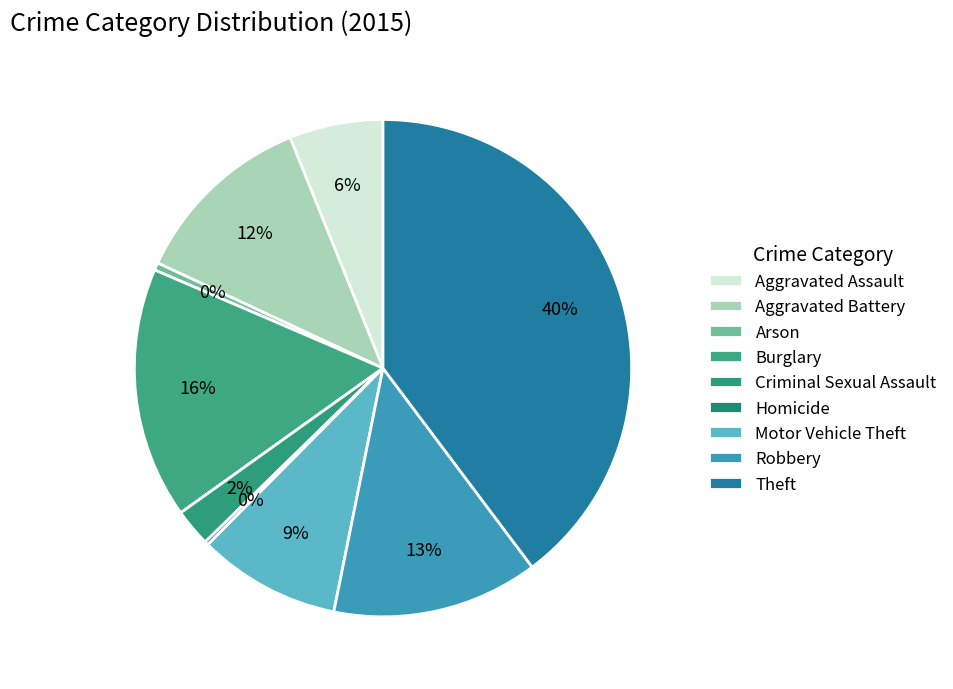

To the nearest percent, what is the combined percentage of Burglary and Criminal Sexual Assault?

19%